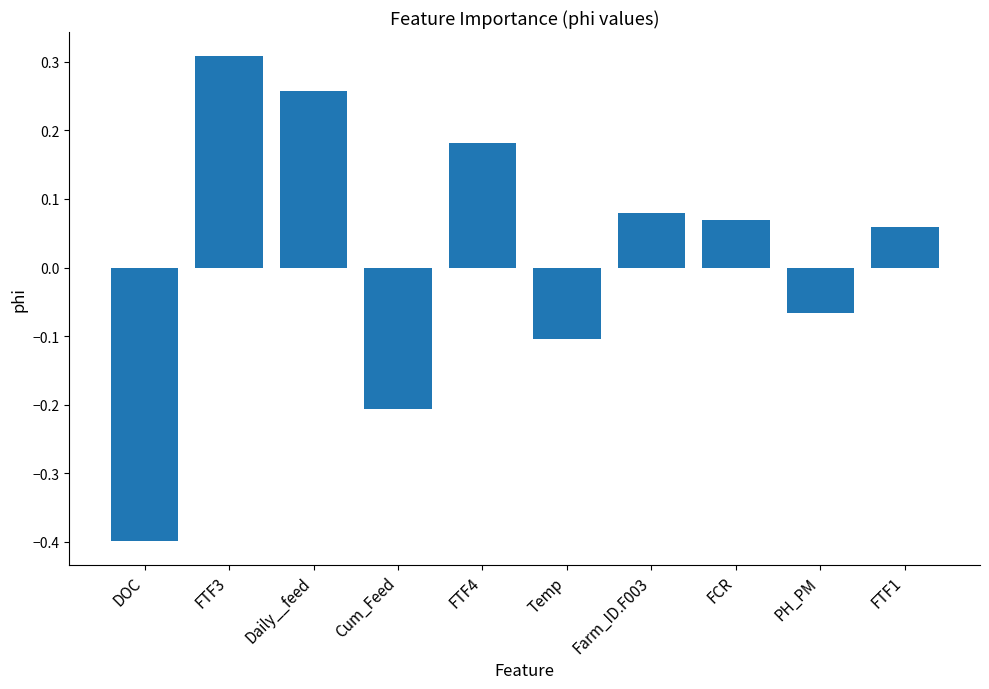

The value at FTF1 is 0.0. True or false?

False